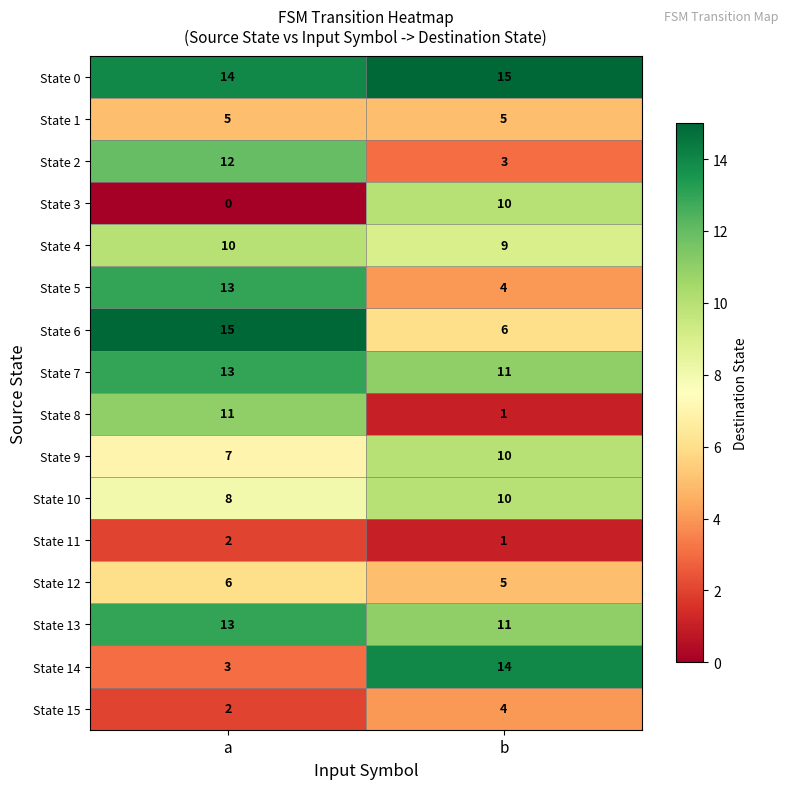

What is the total value across all series at b?

119